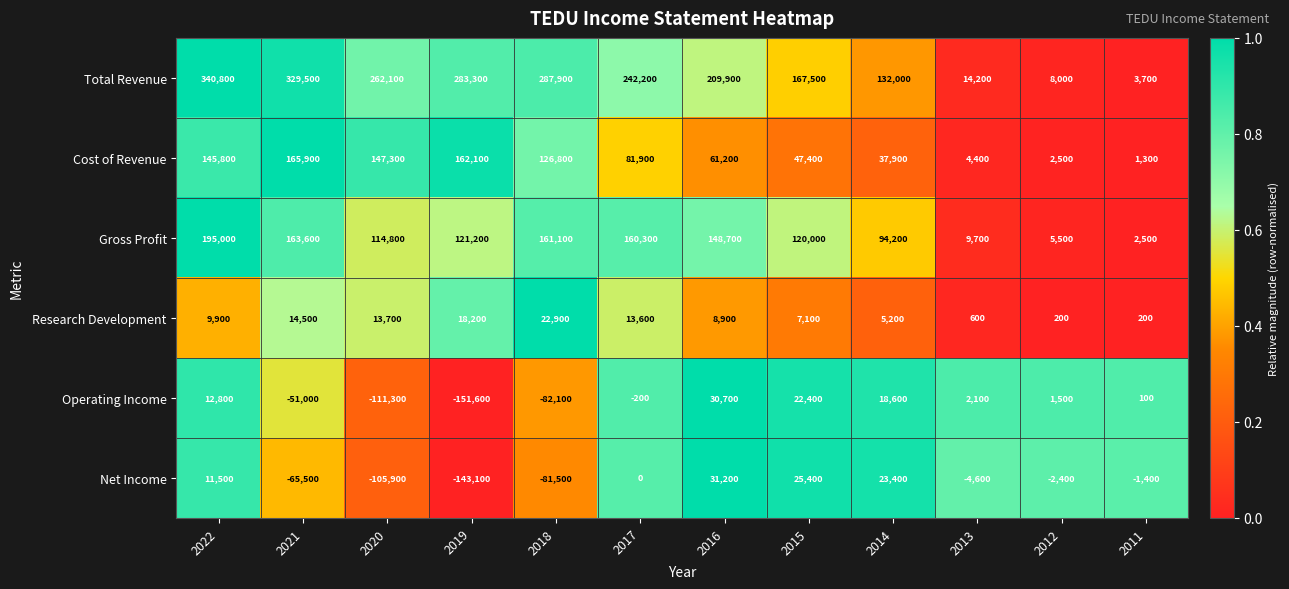

Between 2014 and 2012, which series saw the biggest shift?

Total Revenue